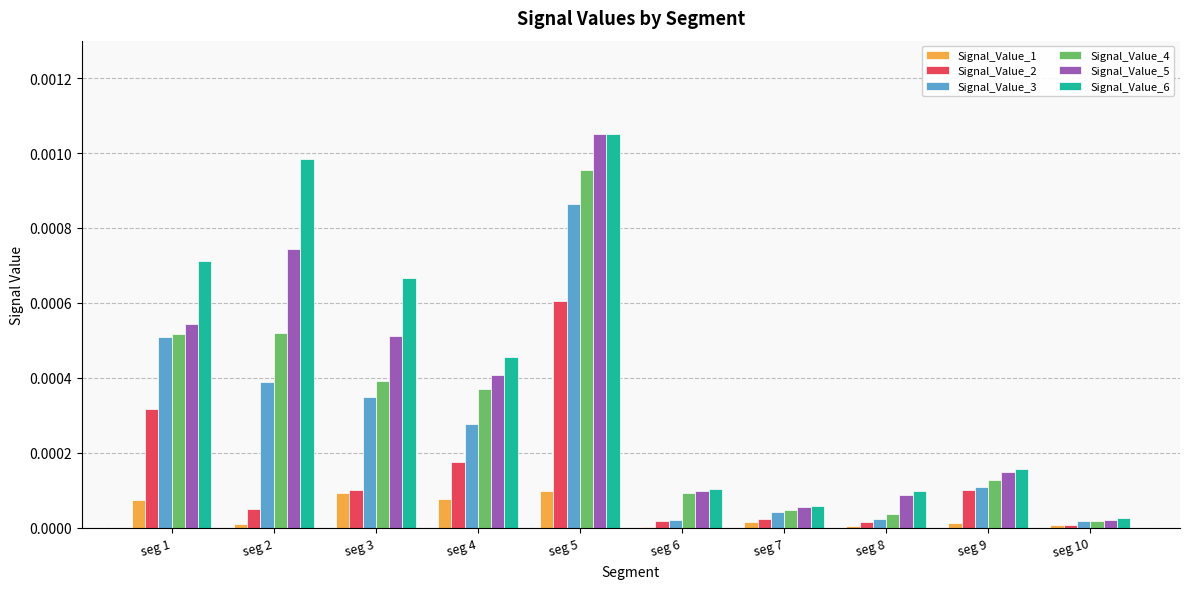

The value of Signal_Value_5 at seg 10 is 0.0. True or false?

True